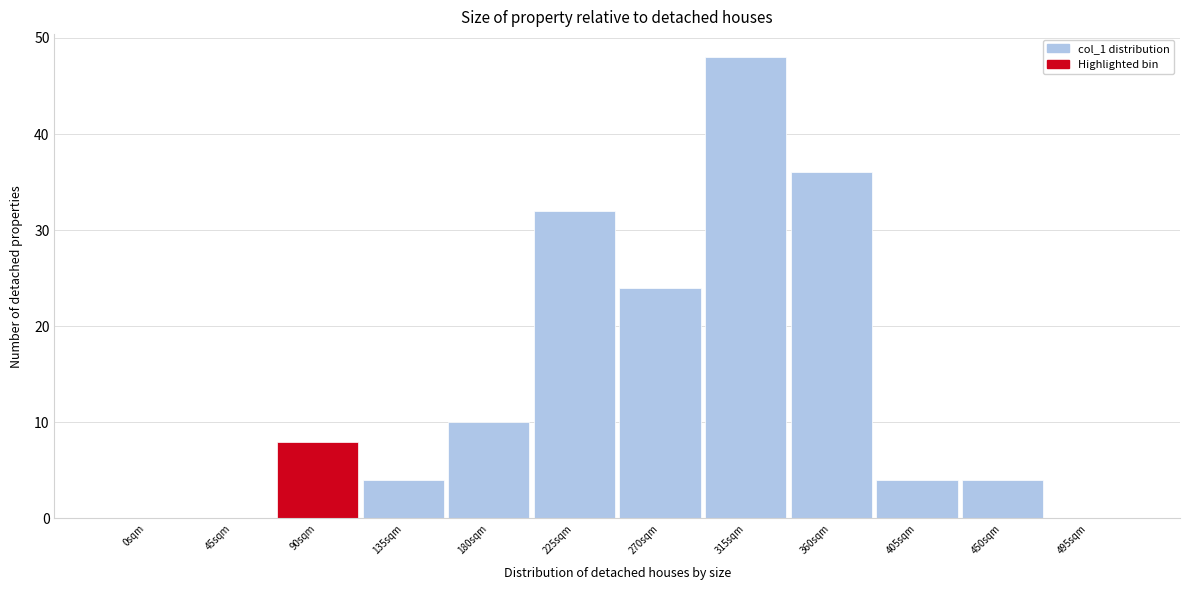

Reading left to right, transcribe all the data shown in this chart.

0sqm=0	45sqm=0	90sqm=8	135sqm=4	180sqm=10	225sqm=32	270sqm=24	315sqm=48	360sqm=36	405sqm=4	450sqm=4	495sqm=0